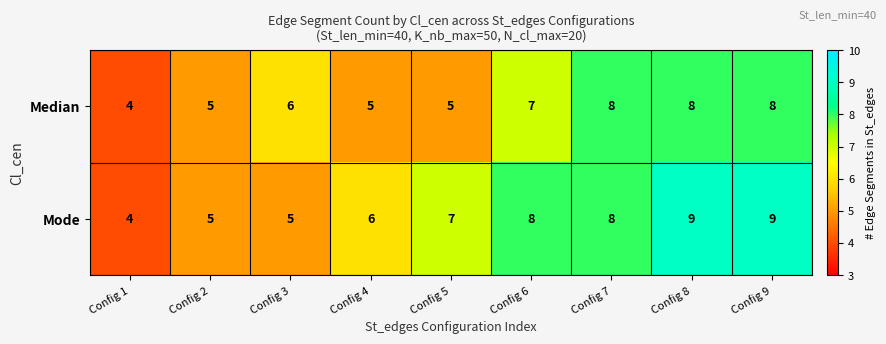

Which series has the widest spread of values?

Mode